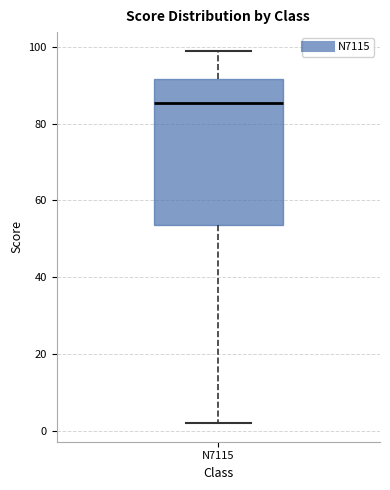

Transcribe this box plot: give where the median line is, the range the box spans, and where the two whiskers end, as read against the y-axis. The values are not printed on the chart, so give them approximately, as read against the axis.

median 86, box 54 to 92, whiskers 2 to 100